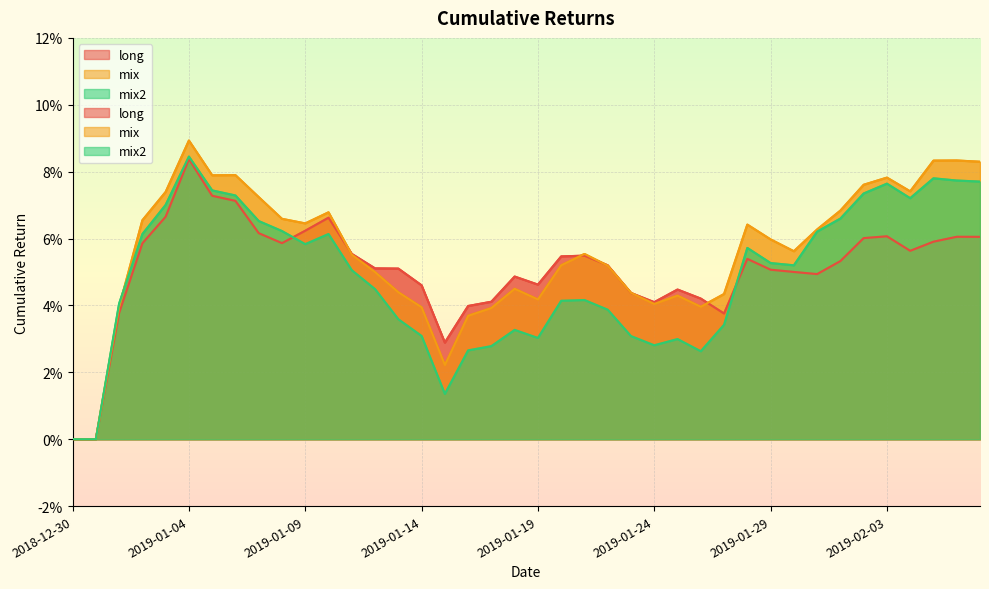

In mix, how many points are higher than both neighbors (excluding endpoints)?

9